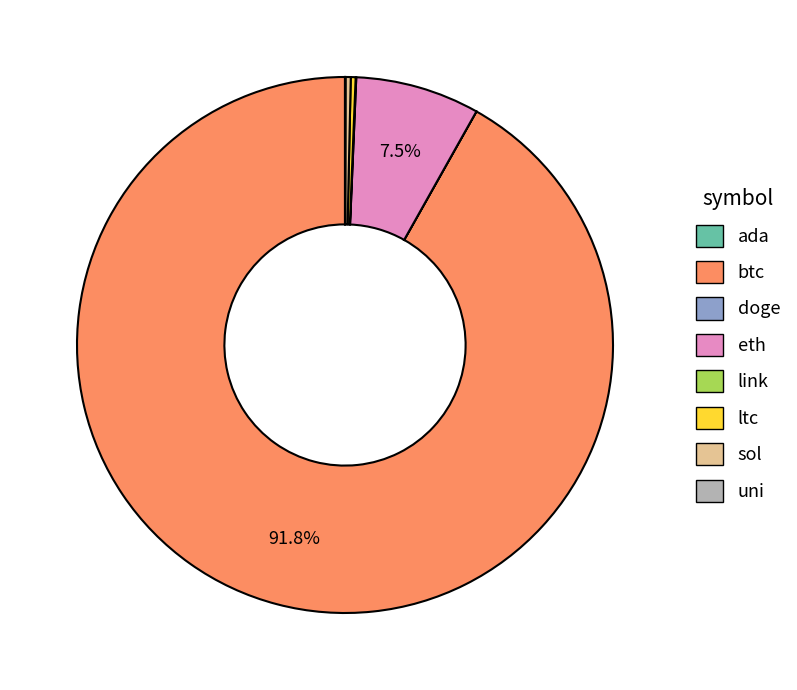

What is the ratio of the value at btc to the value at sol?

292.4